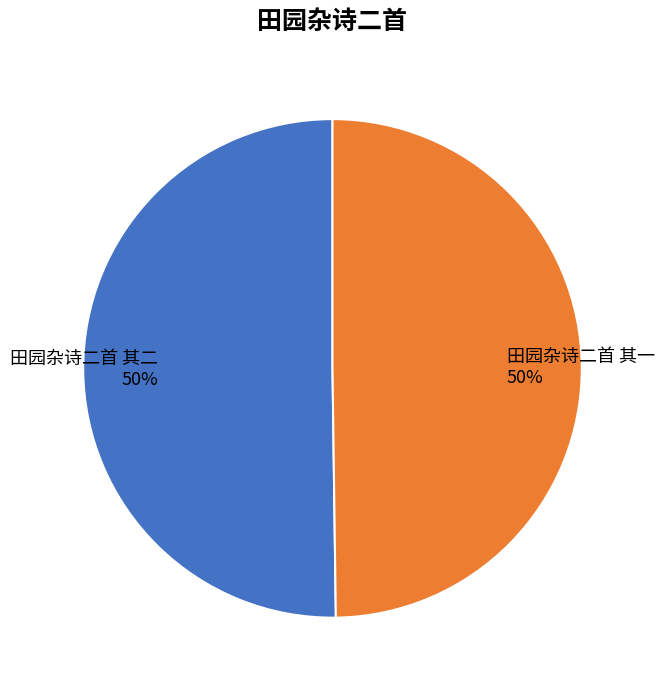

Combined, do 田园杂诗二首 其二 and 田园杂诗二首 其一 account for over 50%?

Yes